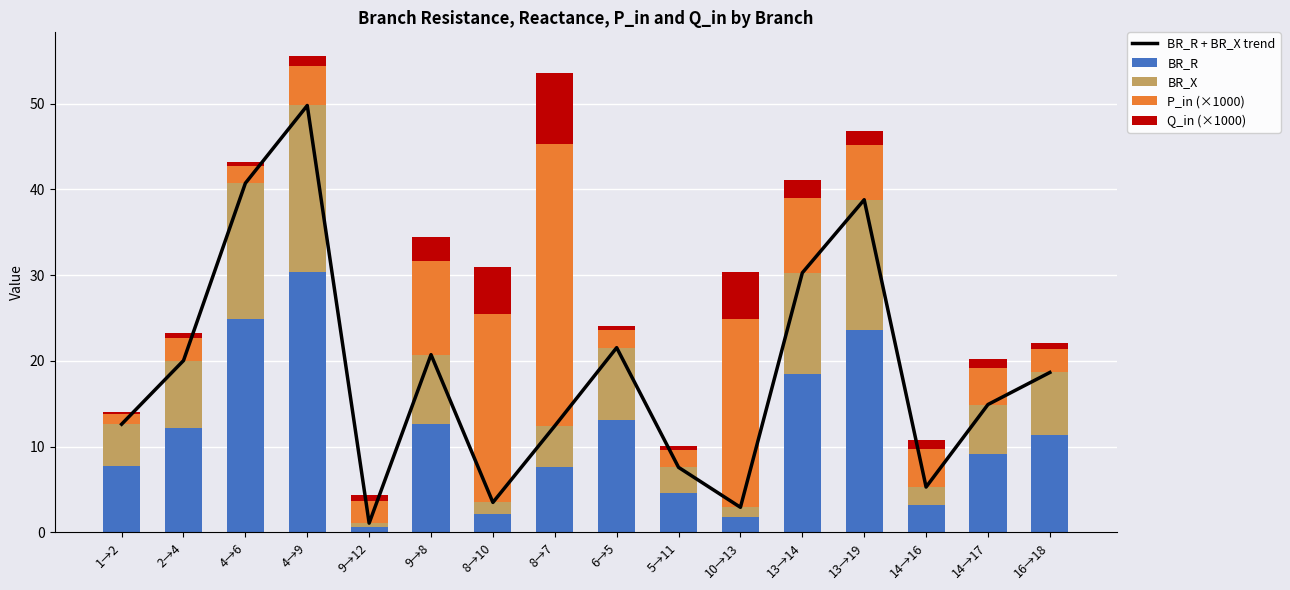

What is the label of the 5th bar from the left?

9→12